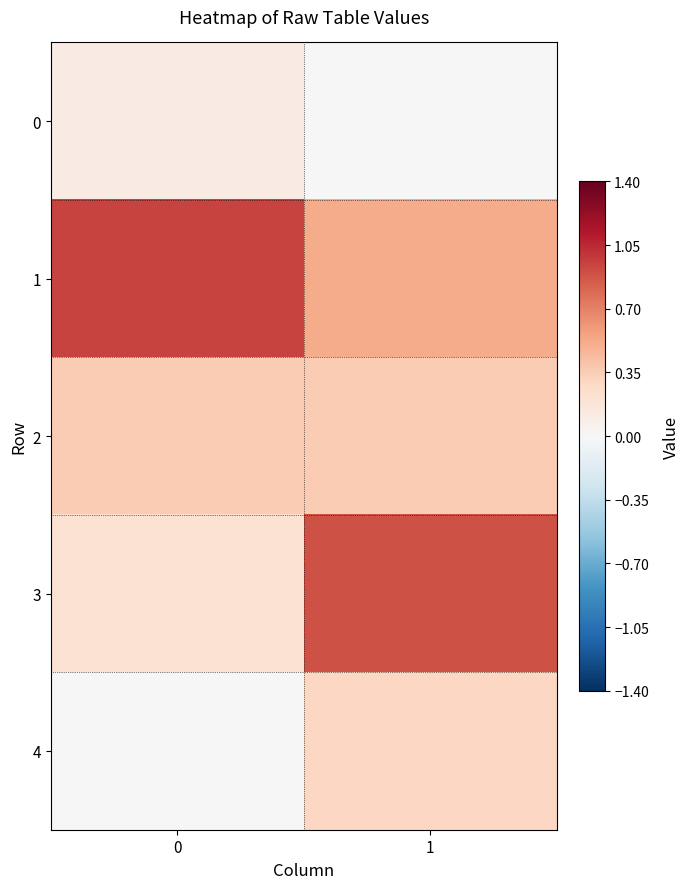

Reading left to right, list all the values displayed in this chart.

0: 0=0.1	1=-0.0
1: 0=0.9	1=0.5
2: 0=0.4	1=0.4
3: 0=0.2	1=0.9
4: 0=0.0	1=0.3